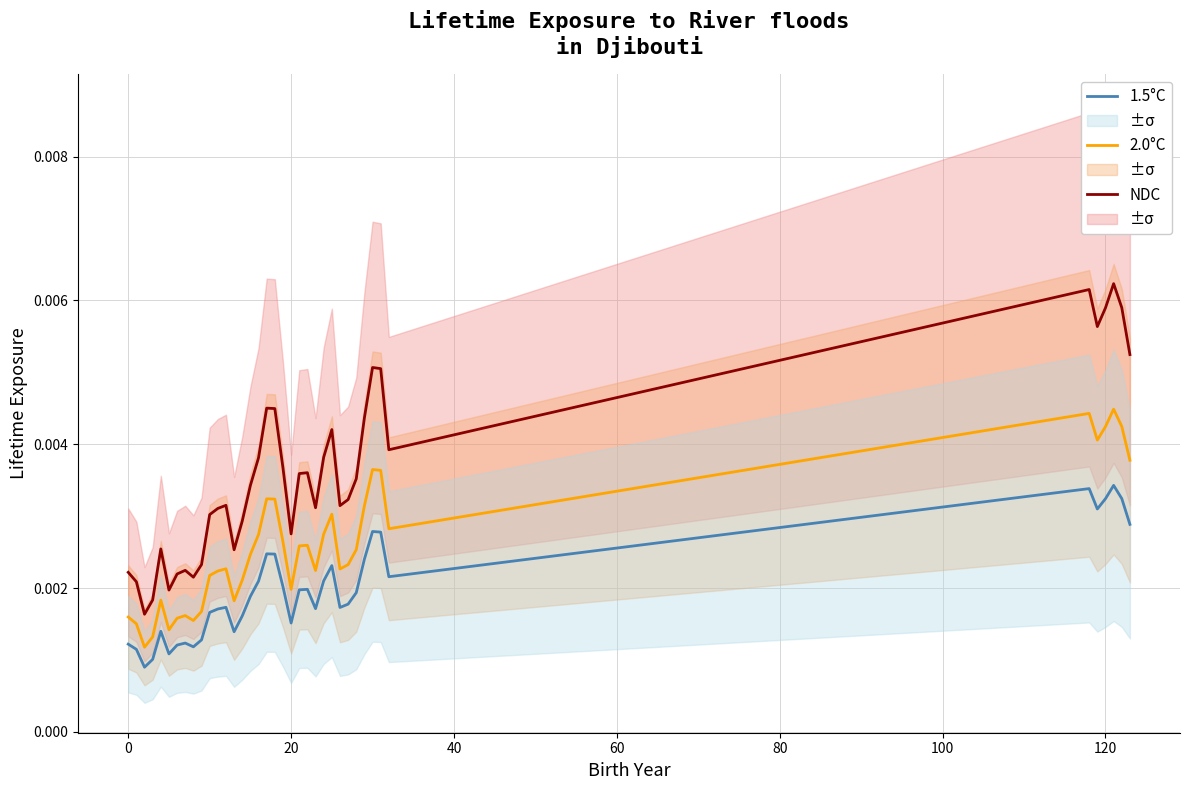

How many data points does each series have?

39